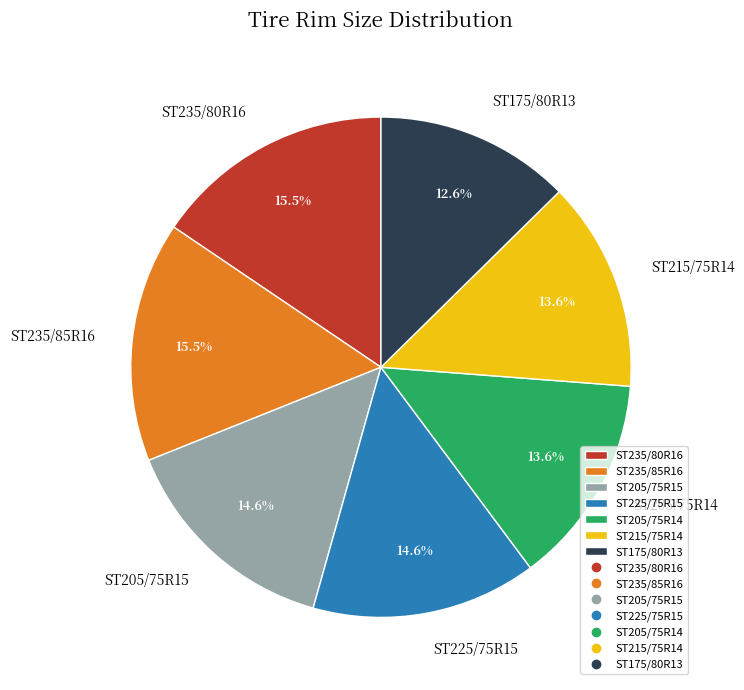

To the nearest percent, what is the combined percentage of ST205/75R15 and ST205/75R14?

28%